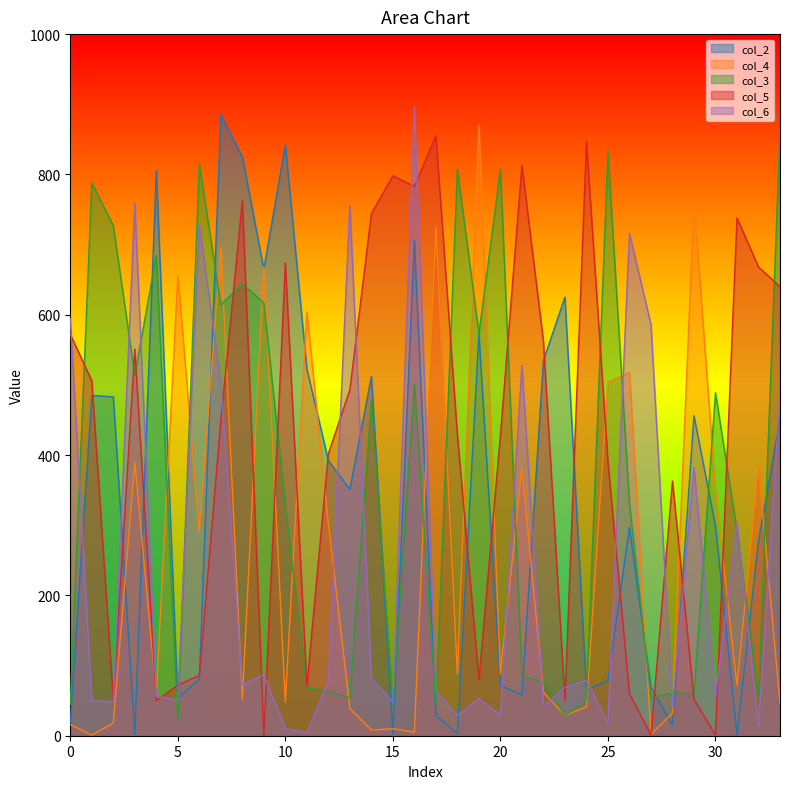

What is the greatest value displayed?

896